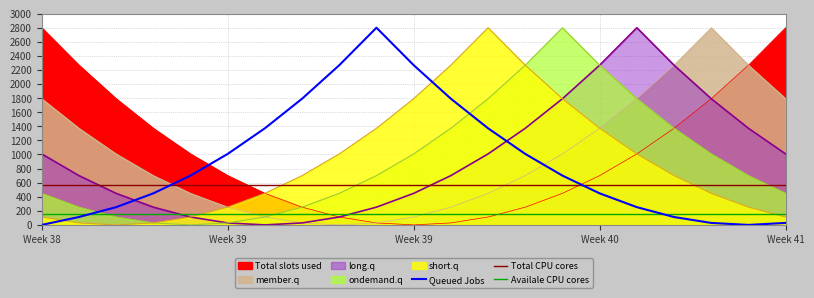

What is the value of the ondemand.q point at the 19th from the left?

1008